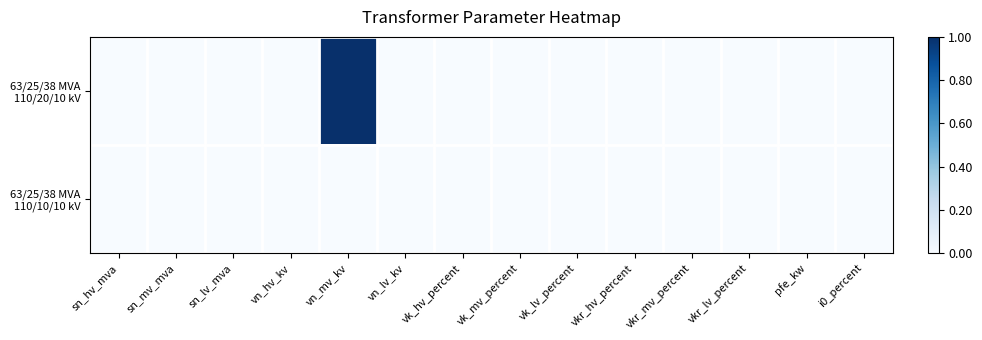

What is the difference between the highest and lowest values at vn_mv_kv?

1